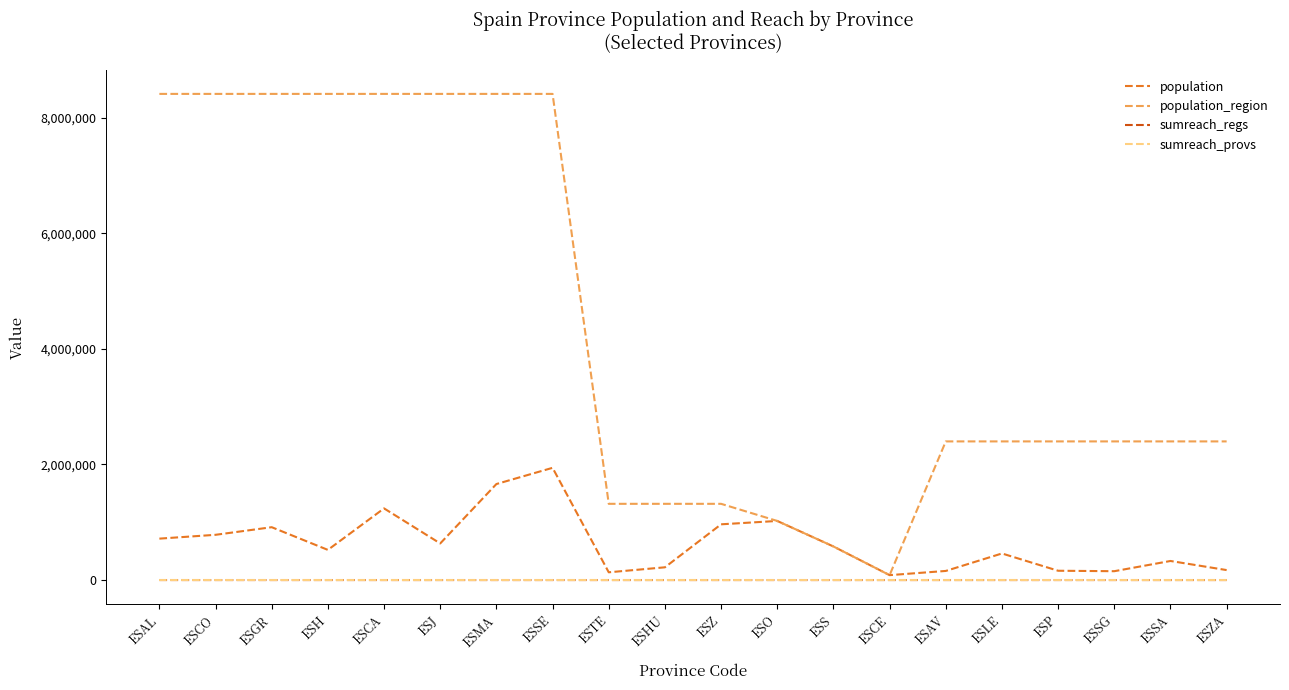

The population series shows 2359912 at ESMA. True or false?

False